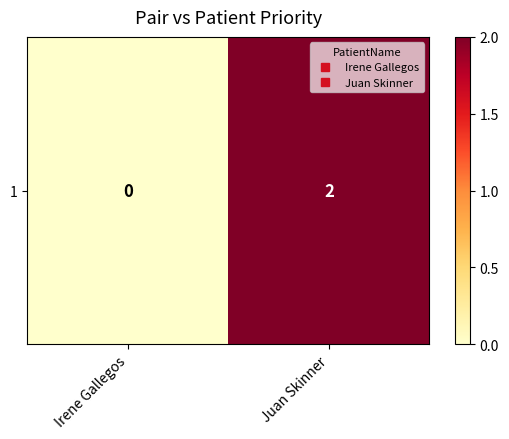

Rank the categories by value from lowest to highest.

Irene Gallegos, Juan Skinner